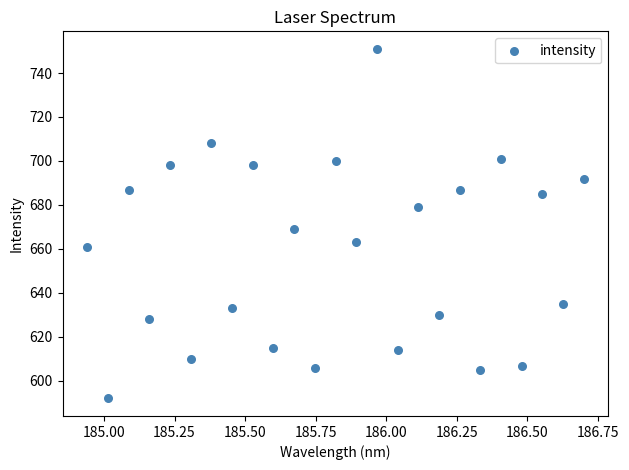

What is the range of Y values (max minus min)?

159